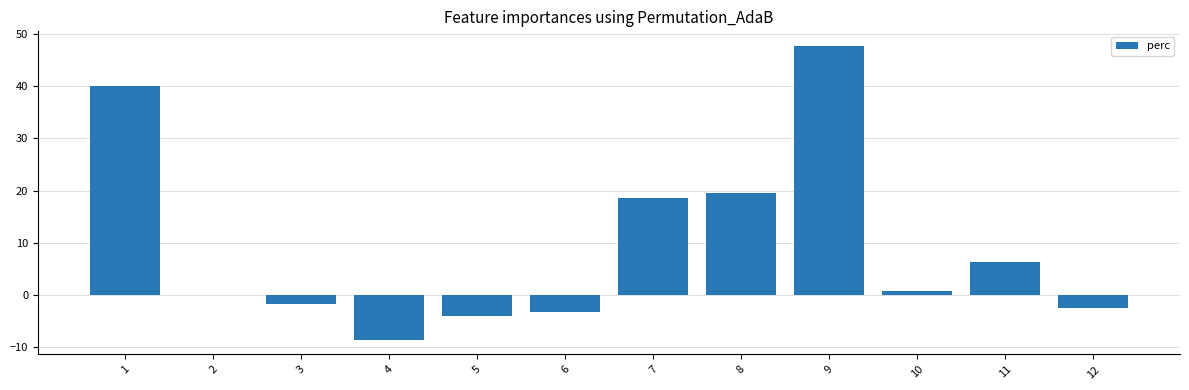

Count the number of categories in the chart.

12